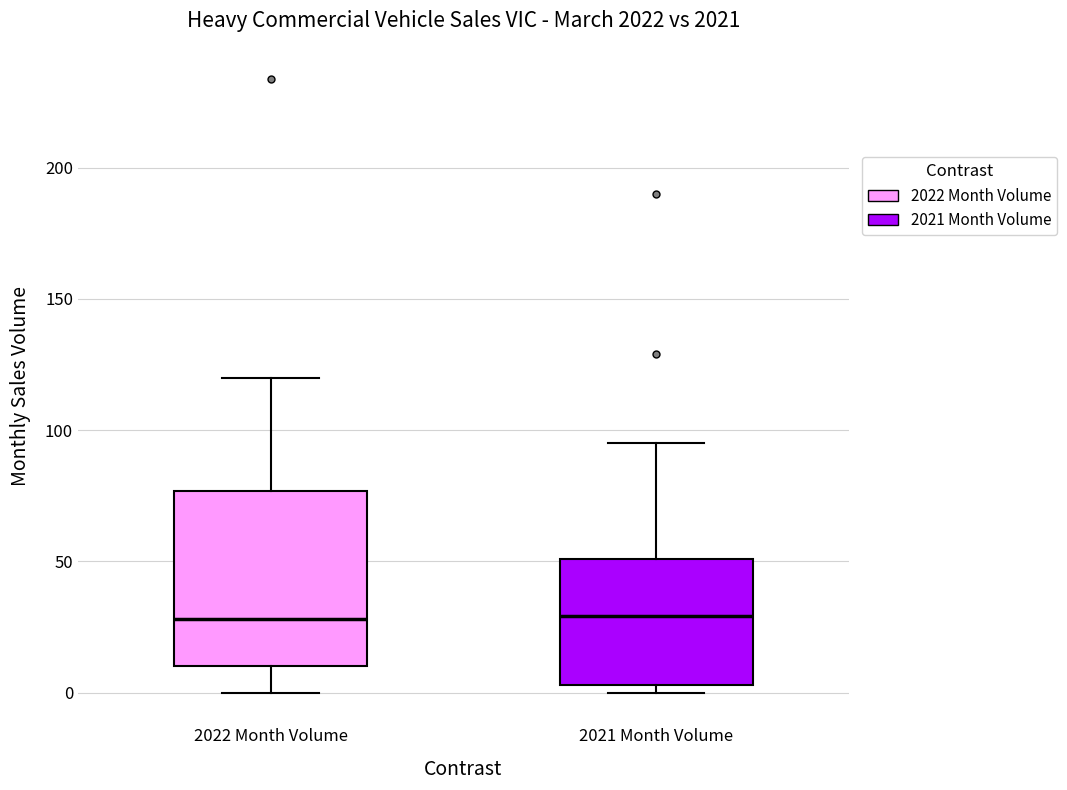

Comparing the boxes themselves (not the whiskers), which one is the tallest?

2022 Month Volume